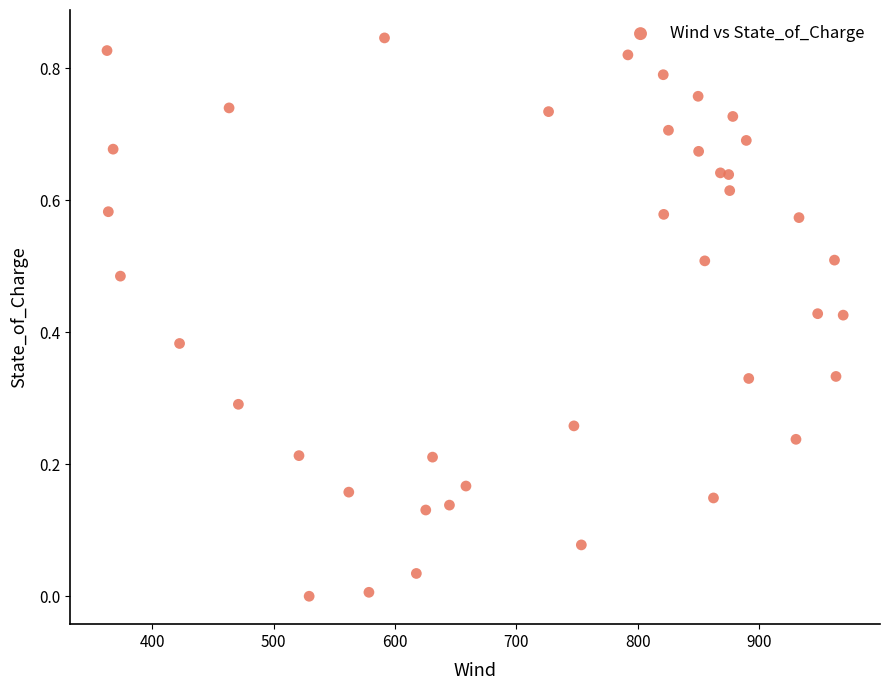

What is the range of X values (max minus min)?

606.6